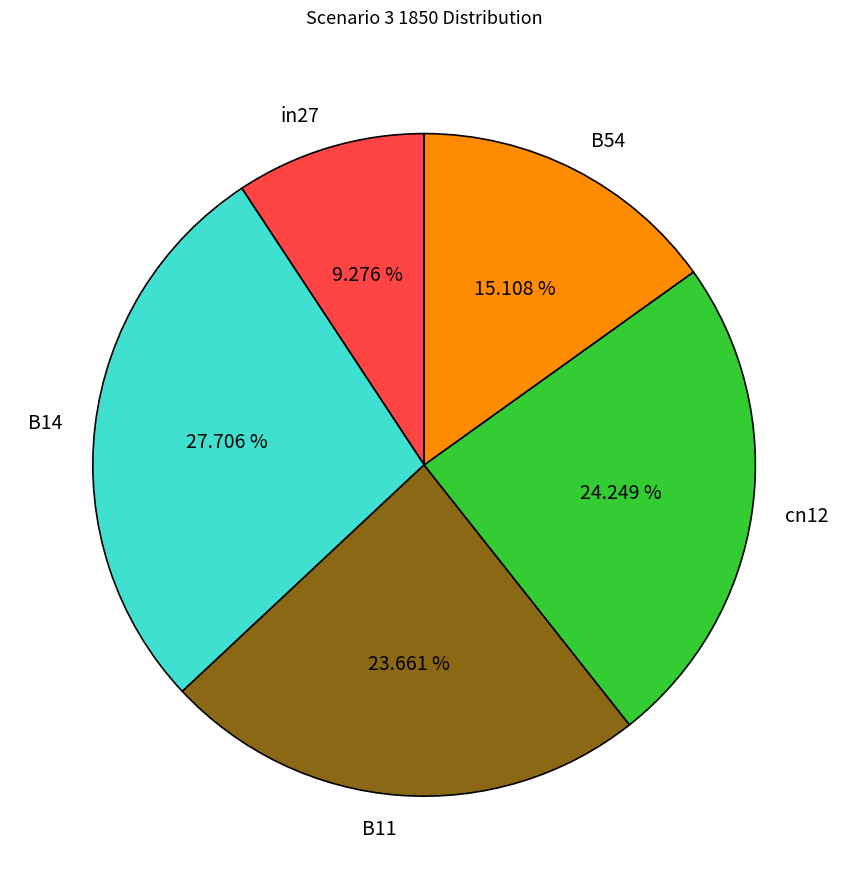

Which category has the biggest portion of the pie?

B14